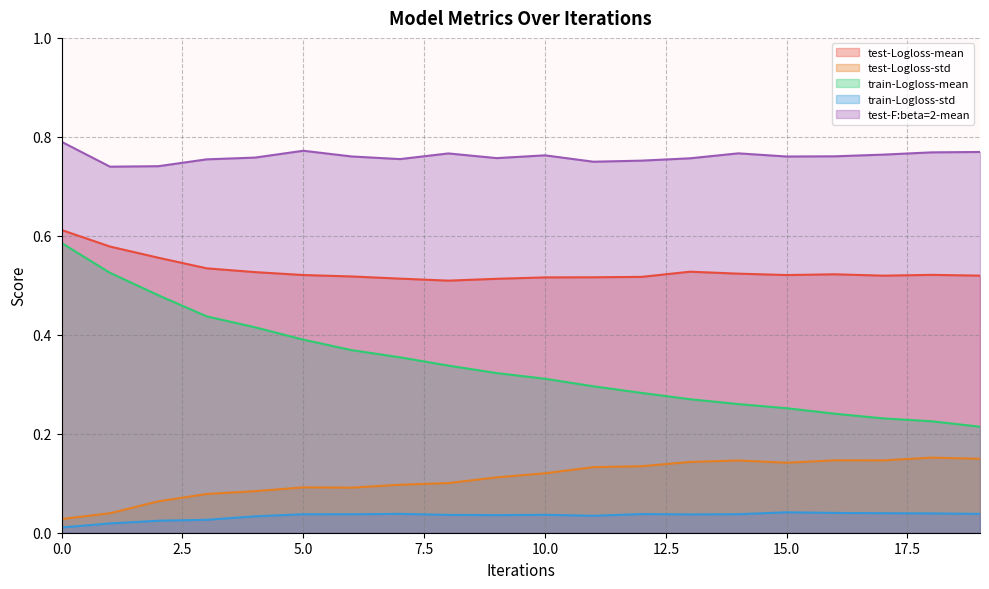

Reading right to left, what are all the values shown in this chart?

test-Logloss-mean: 0.5	0.5	0.5	0.5	0.5	0.5	0.5	0.5	0.5	0.5	0.5	0.5	0.5	0.5	0.5	0.5	0.5	0.6	0.6	0.6
test-Logloss-std: 0.1	0.2	0.1	0.1	0.1	0.1	0.1	0.1	0.1	0.1	0.1	0.1	0.1	0.1	0.1	0.1	0.1	0.1	0.0	0.0
train-Logloss-mean: 0.2	0.2	0.2	0.2	0.3	0.3	0.3	0.3	0.3	0.3	0.3	0.3	0.4	0.4	0.4	0.4	0.4	0.5	0.5	0.6
train-Logloss-std: 0.0	0.0	0.0	0.0	0.0	0.0	0.0	0.0	0.0	0.0	0.0	0.0	0.0	0.0	0.0	0.0	0.0	0.0	0.0	0.0
test-F:beta=2-mean: 0.8	0.8	0.8	0.8	0.8	0.8	0.8	0.8	0.7	0.8	0.8	0.8	0.8	0.8	0.8	0.8	0.8	0.7	0.7	0.8